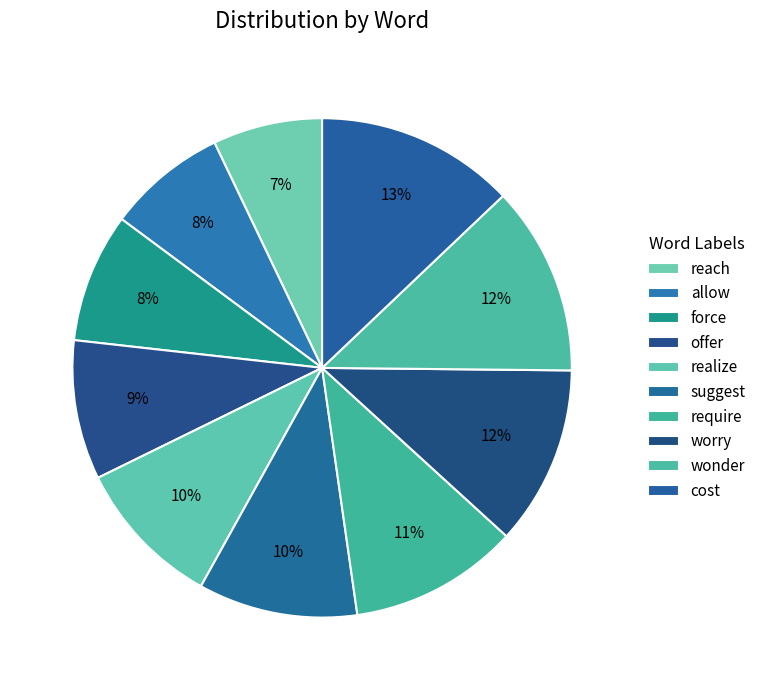

Count the number of slices in the pie.

10